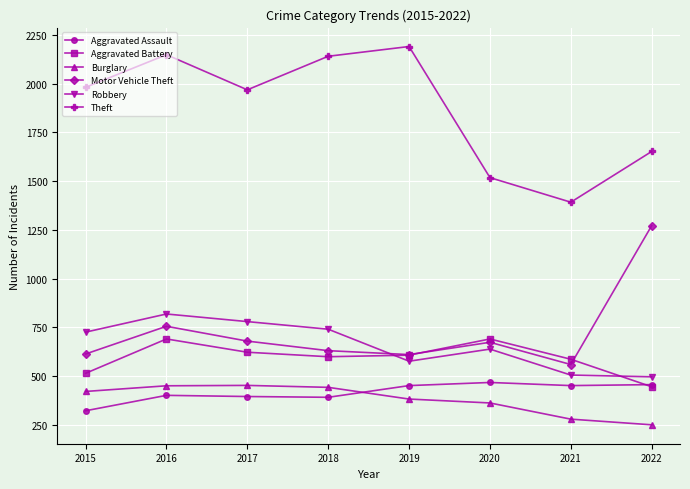

What is the sum of the Motor Vehicle Theft values at 2022 and 2020?

1946